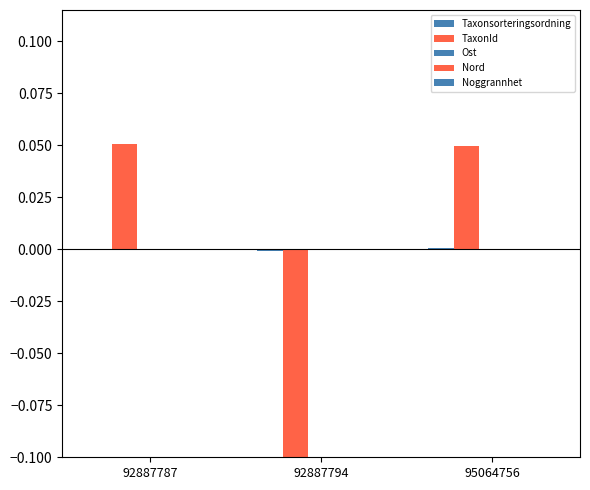

How many groups of bars are there?

3